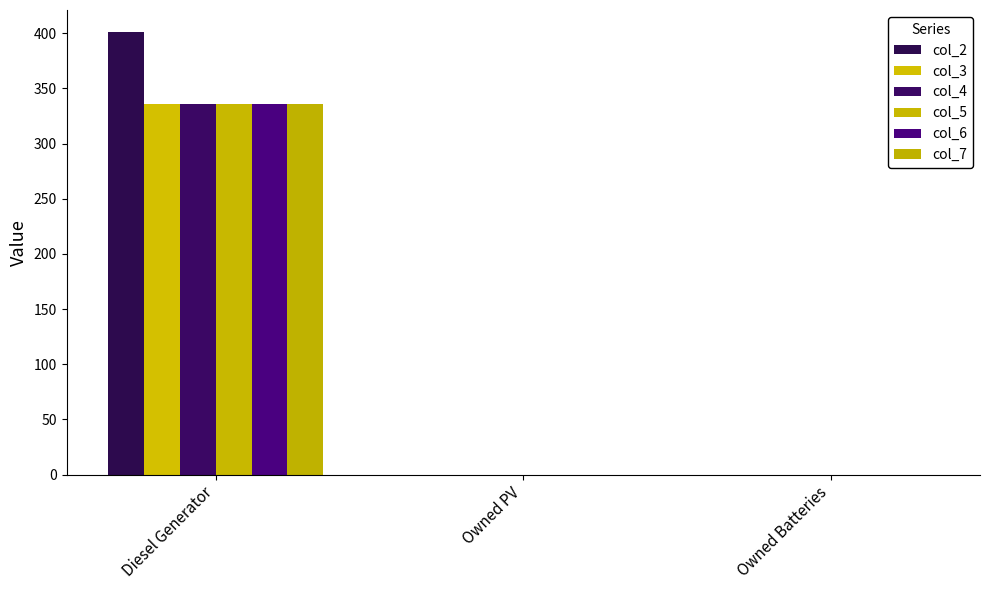

Reading left to right, what are all the values shown in this chart?

col_2: 401	0	0
col_3: 336	0	0
col_4: 336	0	0
col_5: 336	0	0
col_6: 336	0	0
col_7: 336	0	0